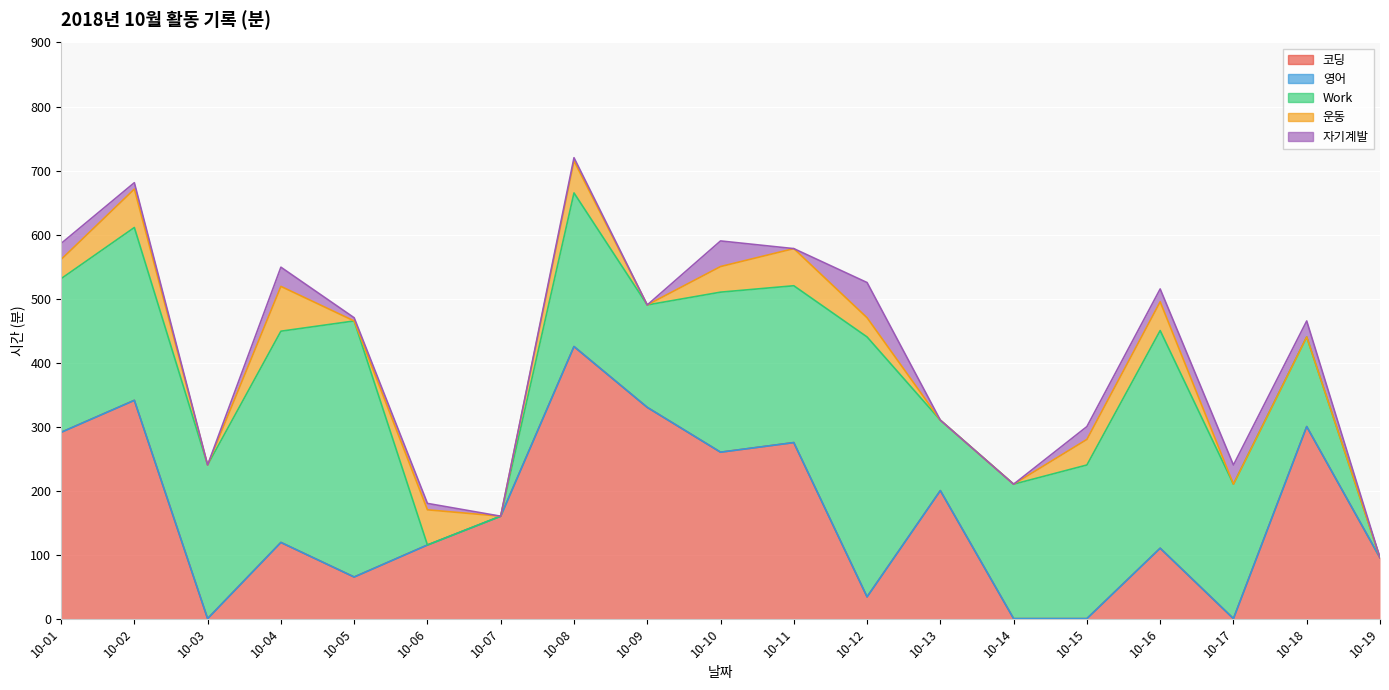

Which series changed the most between 10-04 and 10-09?

코딩